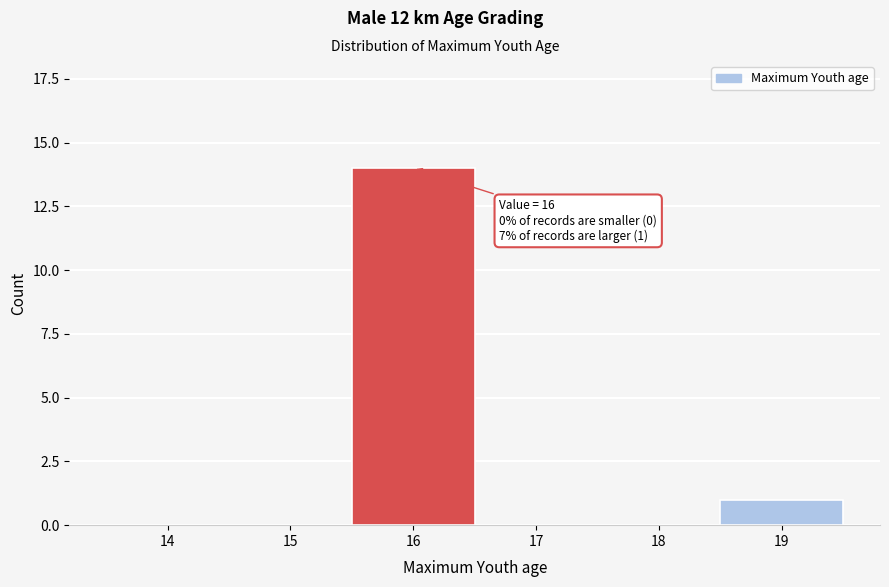

Reading right to left, extract all data points from this chart.

19=1	18=0	17=0	16=14	15=0	14=0